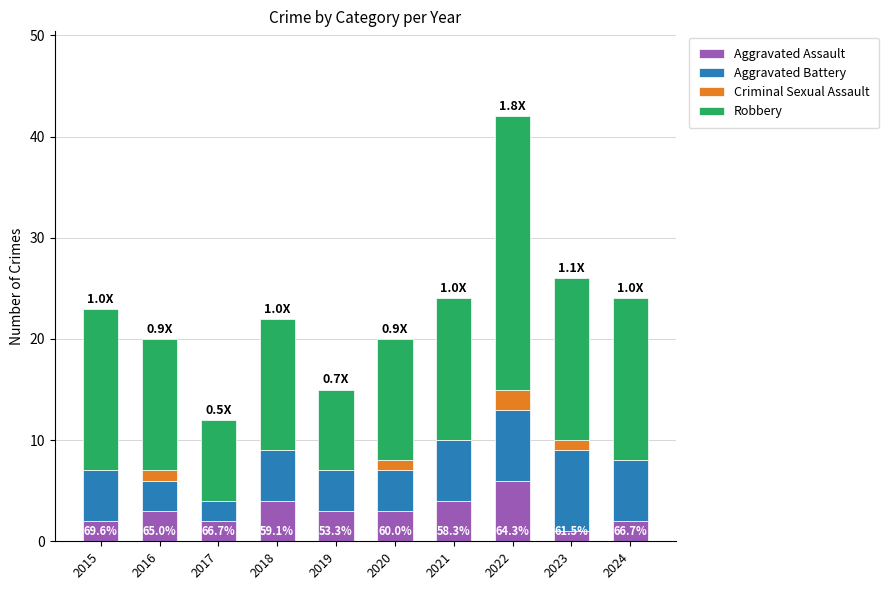

What is the sum of all Aggravated Assault values?

30